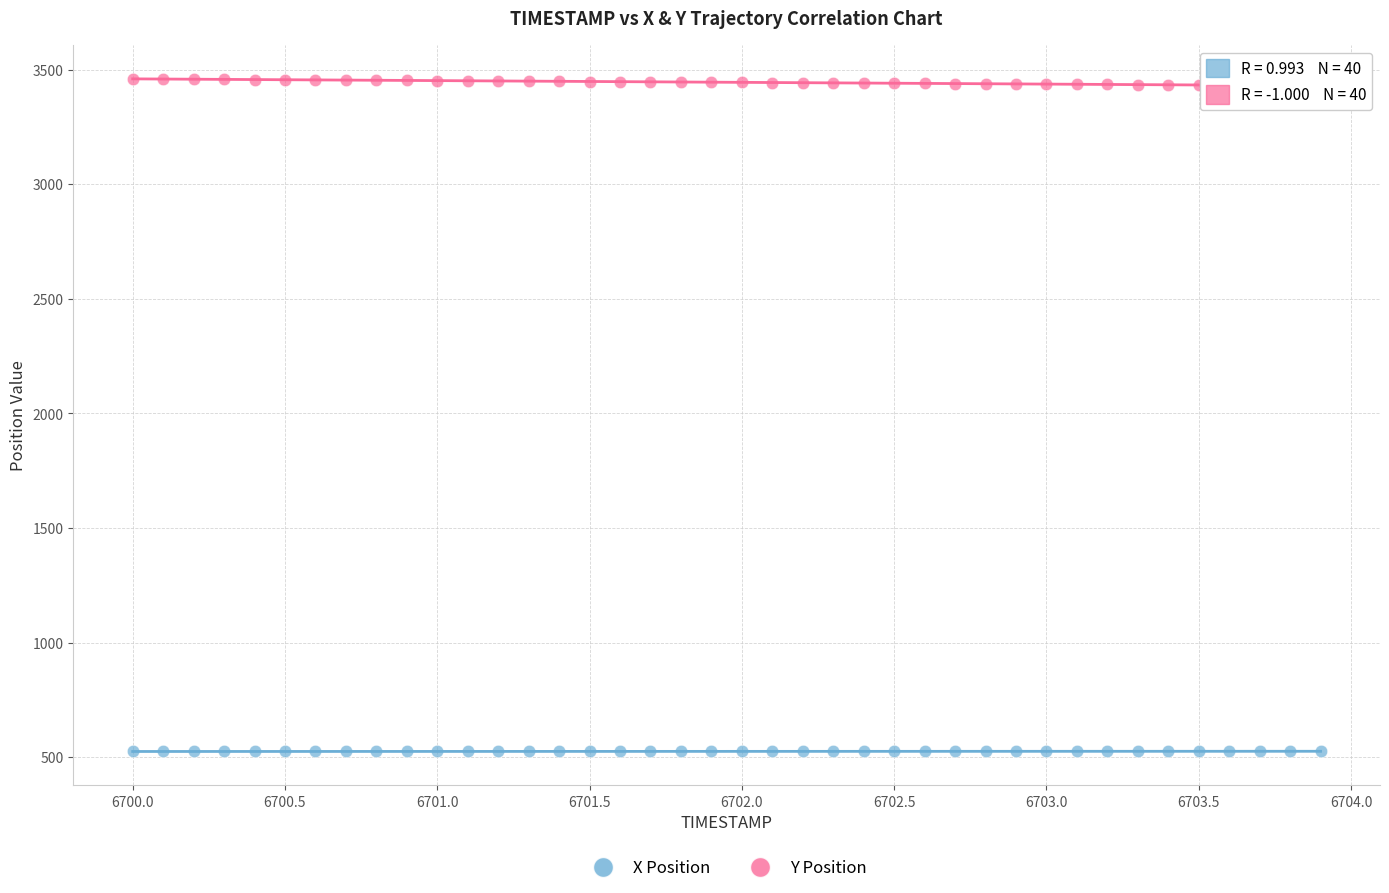

What is the X range (max minus min) for the scatter plot?

3.9